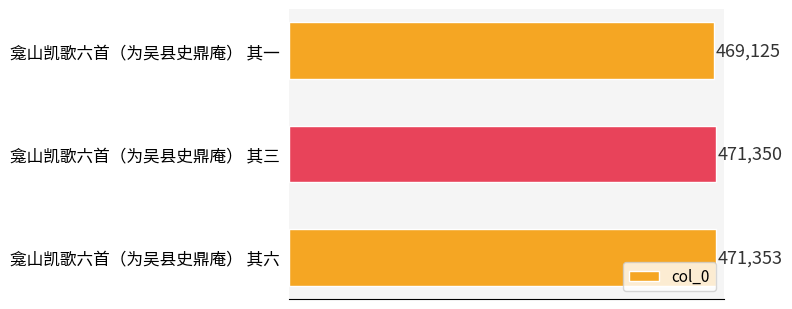

Are the bars horizontal?

Yes